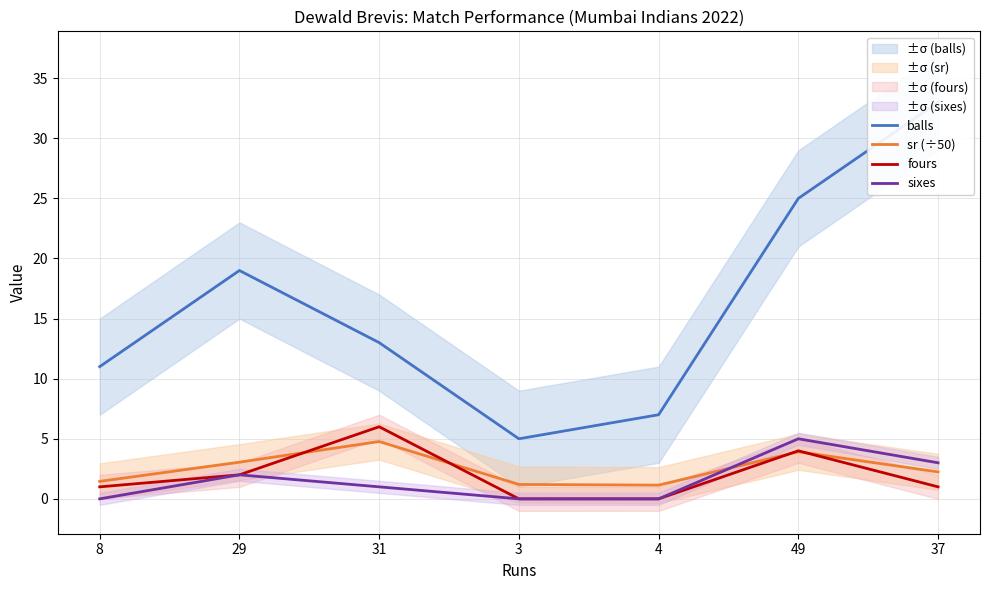

True or false: sixes and sr (÷50) intersect in this chart.

True